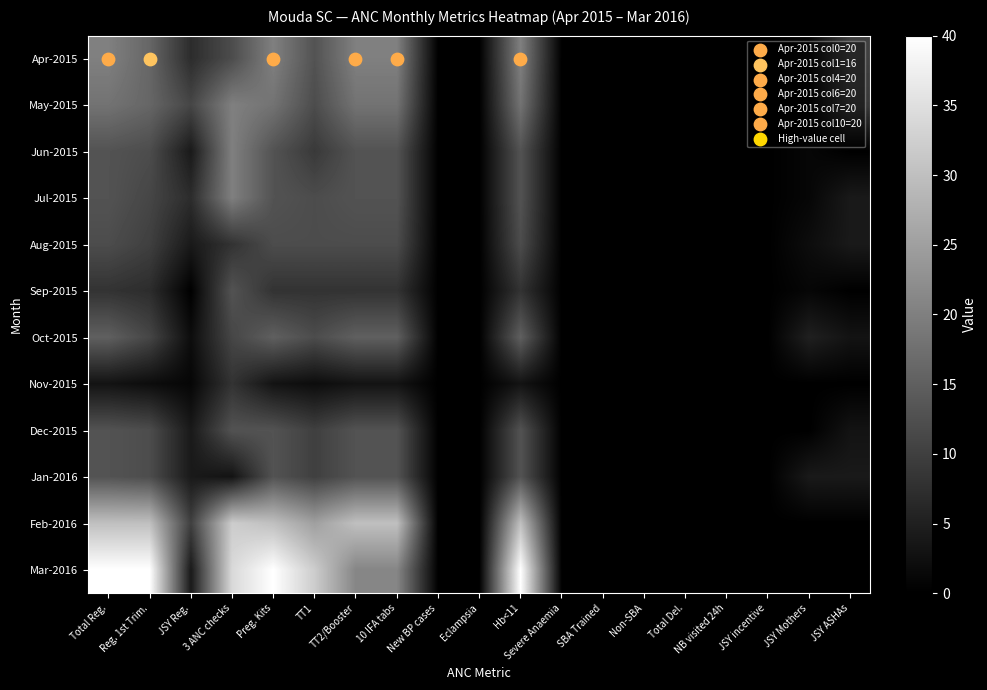

What is the greatest value displayed?

40